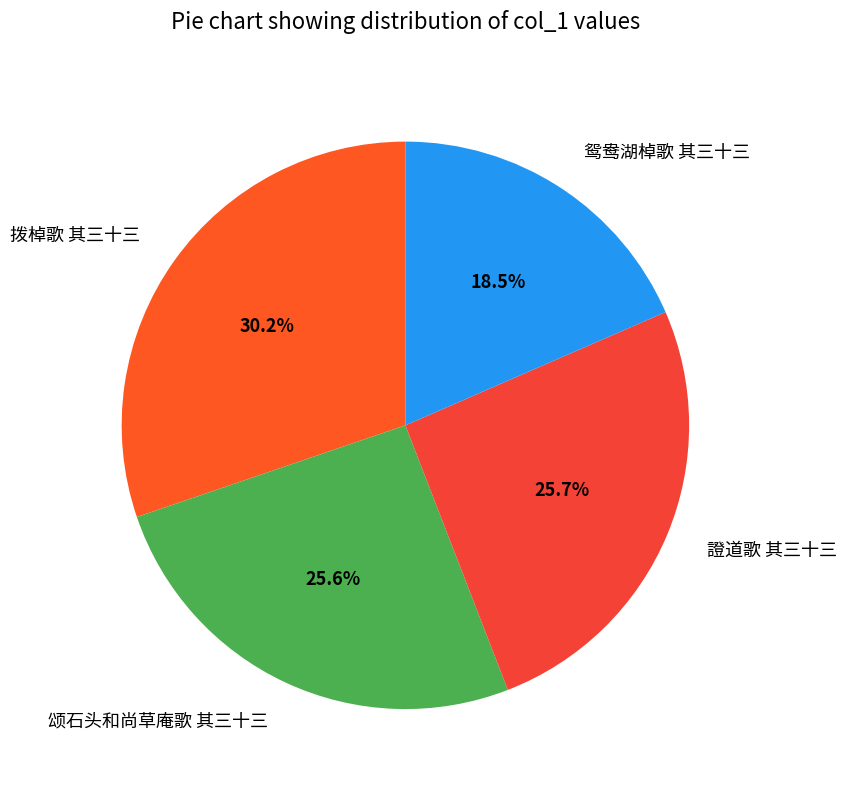

Does any single category account for the majority?

No